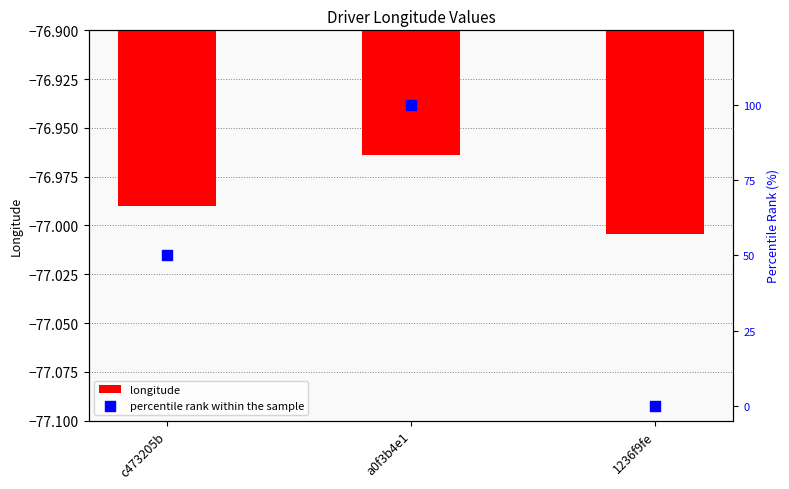

What is the total value across all series at c473205b?

-27.0